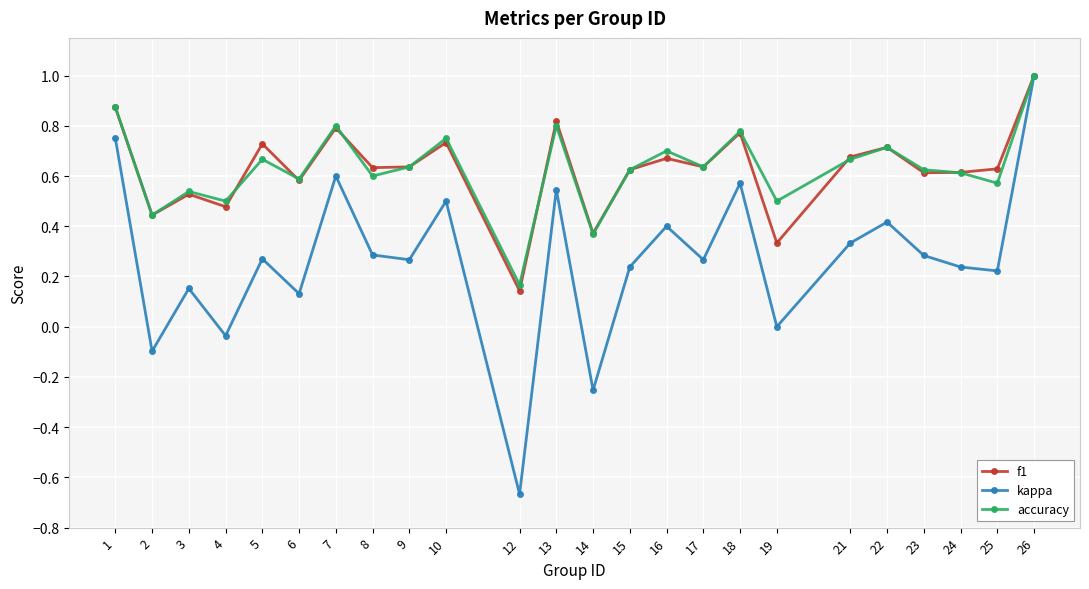

What are all the series names shown in the legend?

f1, kappa, accuracy